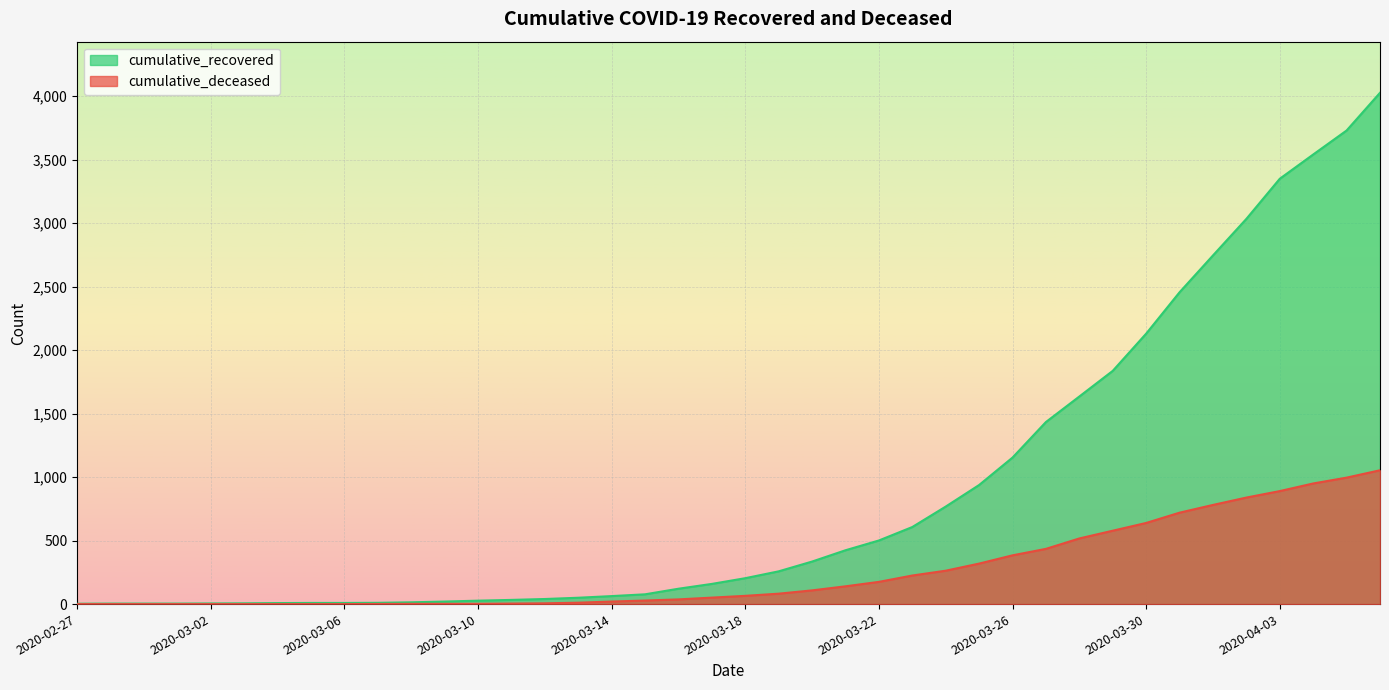

What is the total value across all series at 2020-03-15?

105